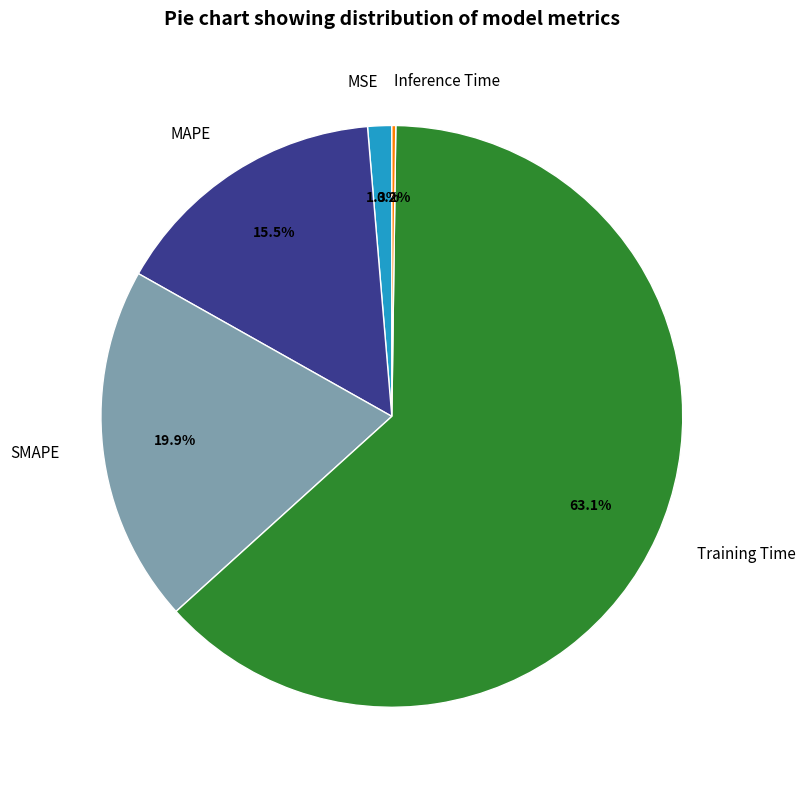

Which slice represents more than half of the pie?

Training Time